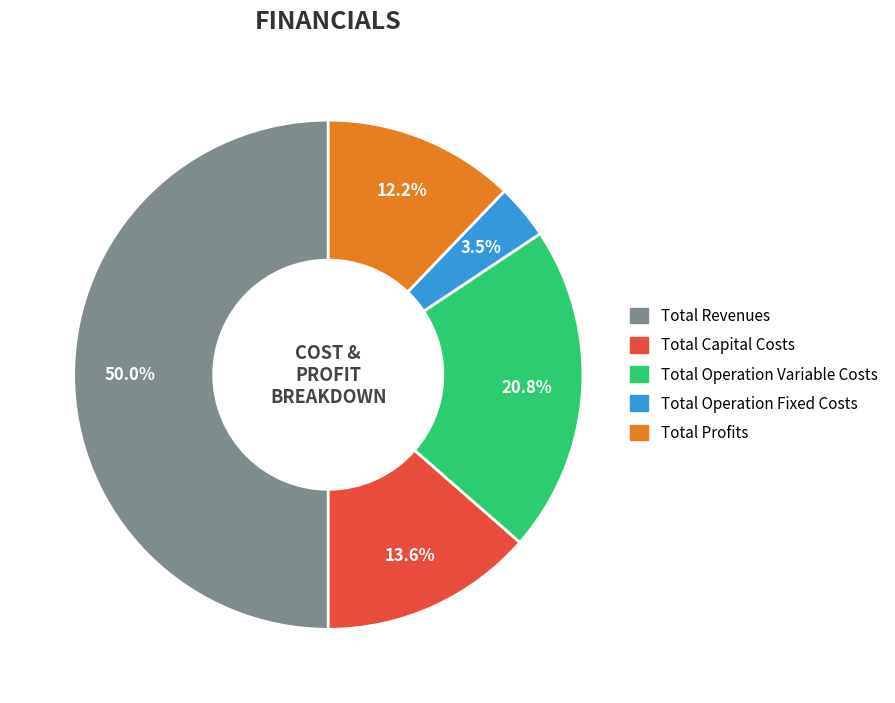

Which has a higher value, Total Capital Costs or Total Profits?

Total Capital Costs